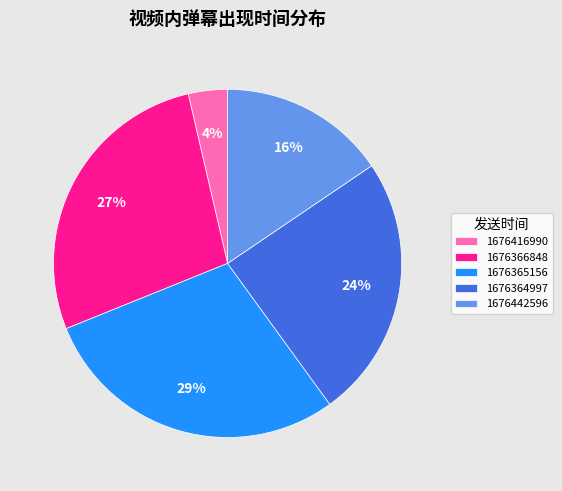

Is it true that 1676416990 is 16% of the pie?

False